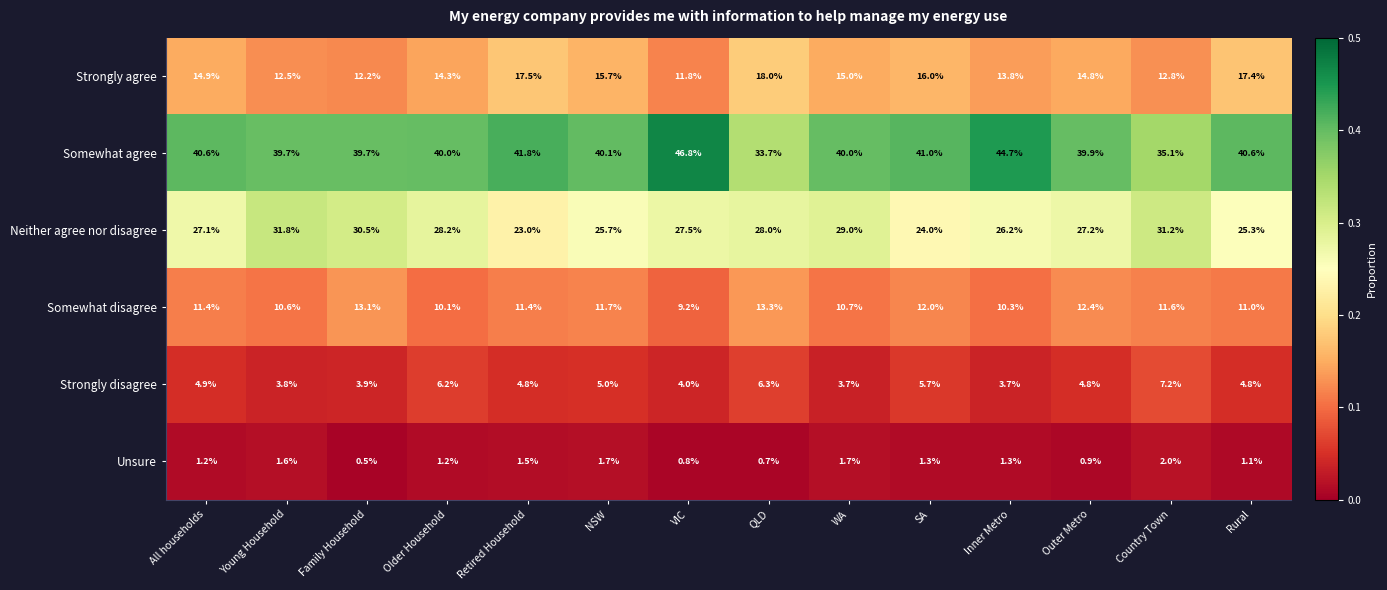

Which label corresponds to the smallest value in the chart?

Family Household